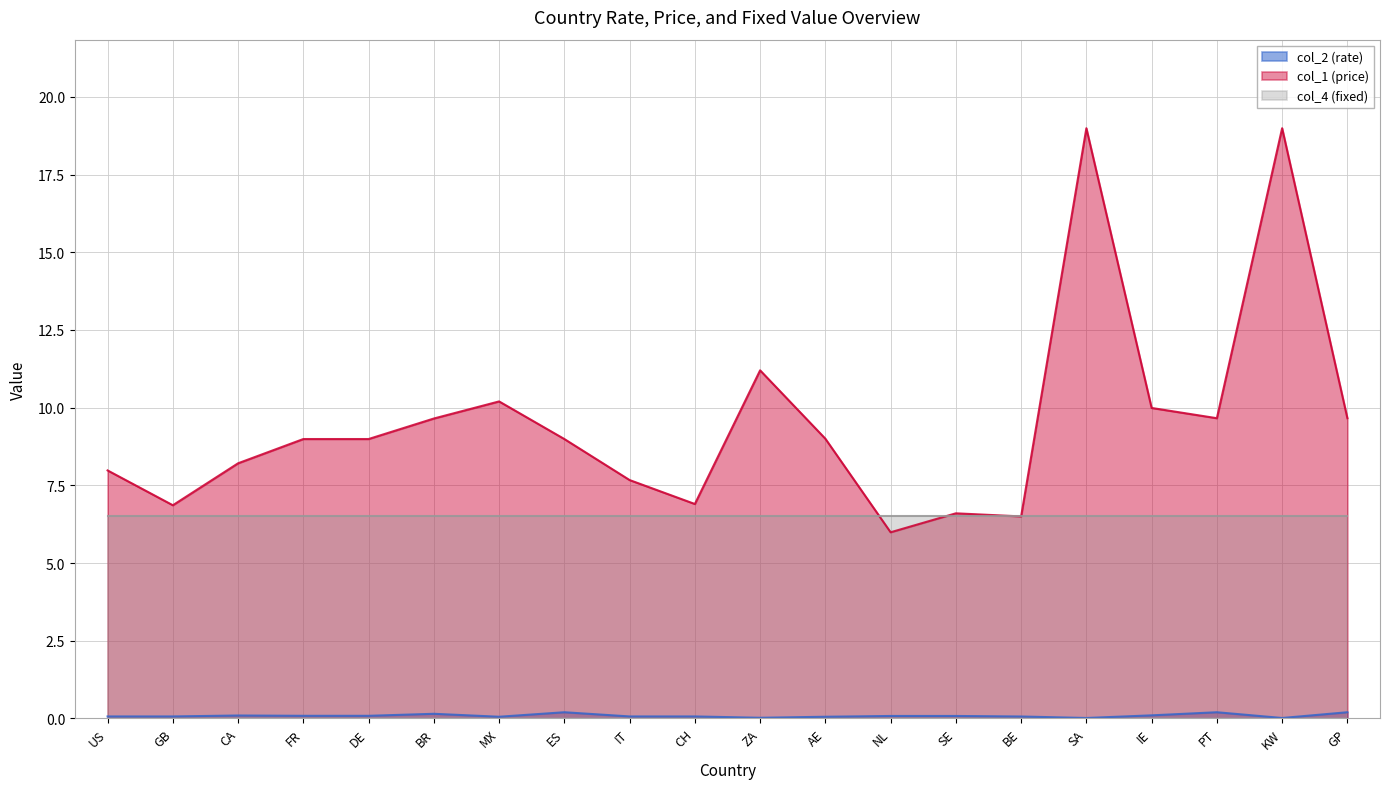

At which label is col_1 (price) closest to 12?

ZA